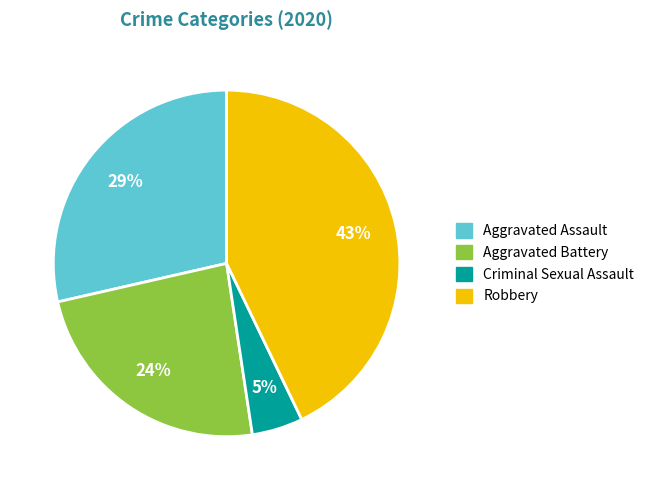

Is there a majority slice in this chart?

No